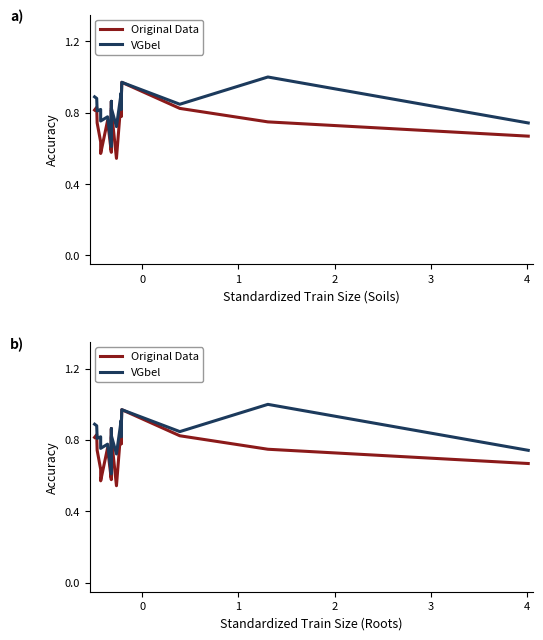

Rank the series by their maximum value, from lowest to highest.

Original Data, VGbel